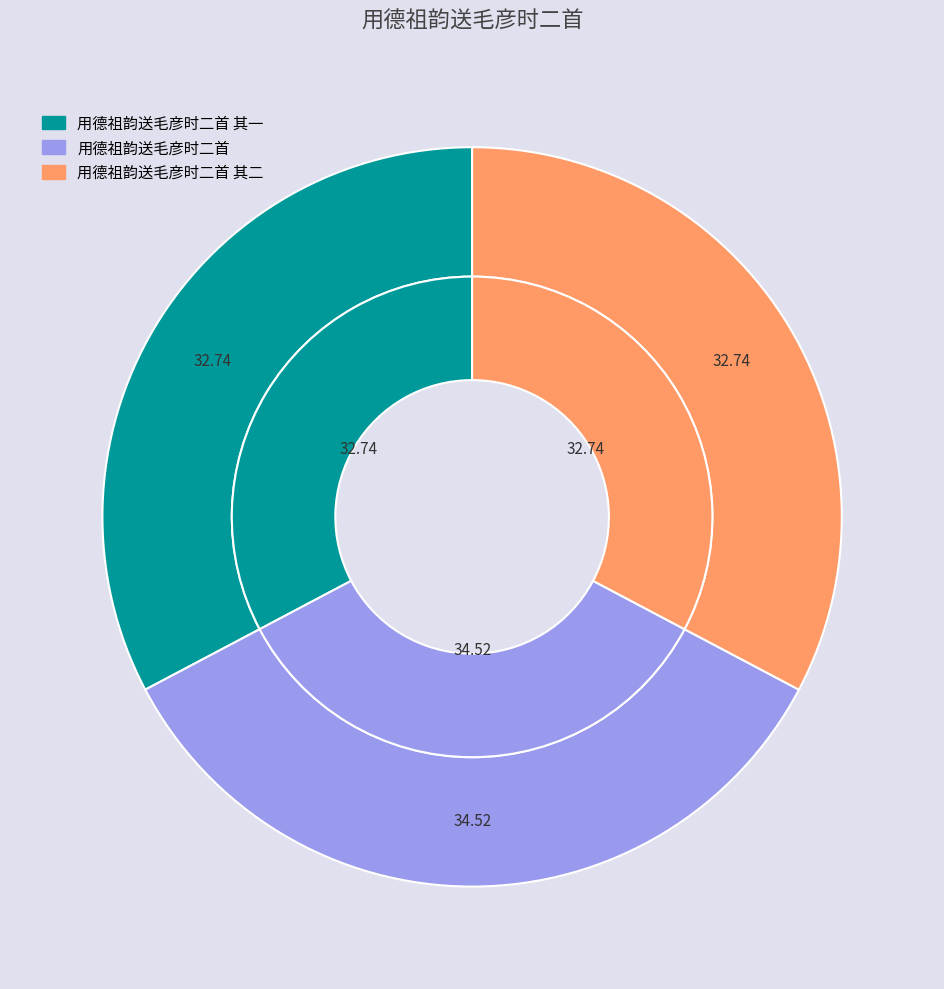

Is 用德祖韵送毛彦时二首 the majority of the pie?

No